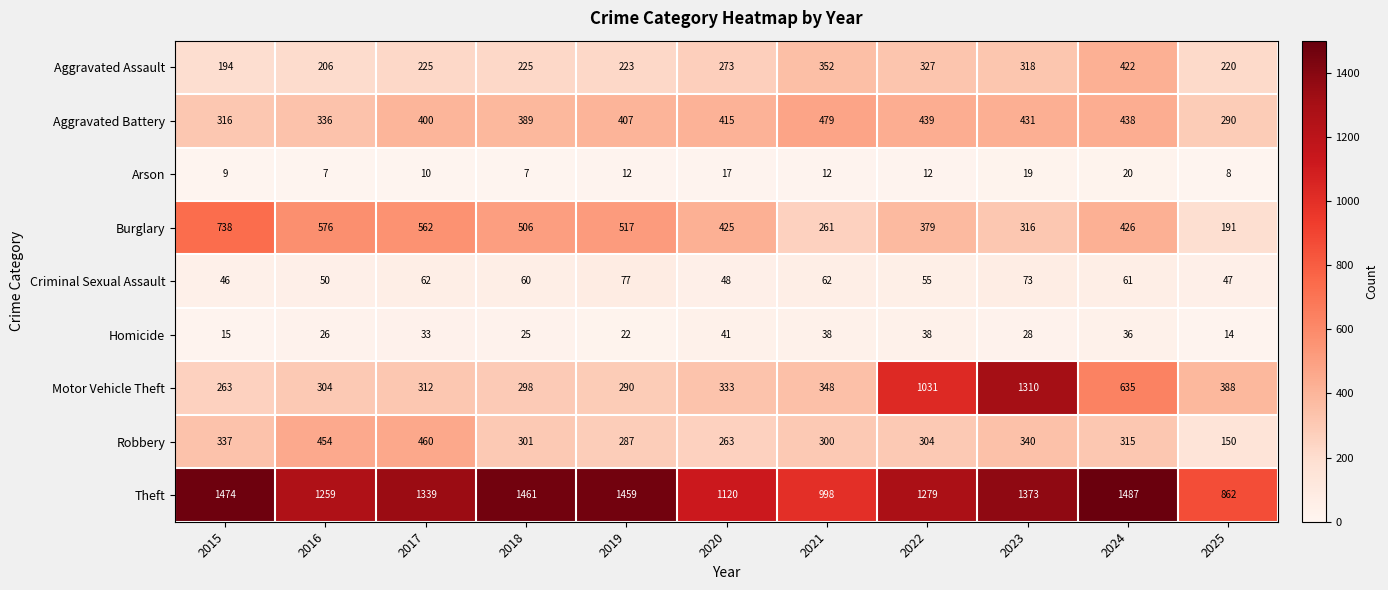

Where is Aggravated Assault nearest to the value 308?

2023